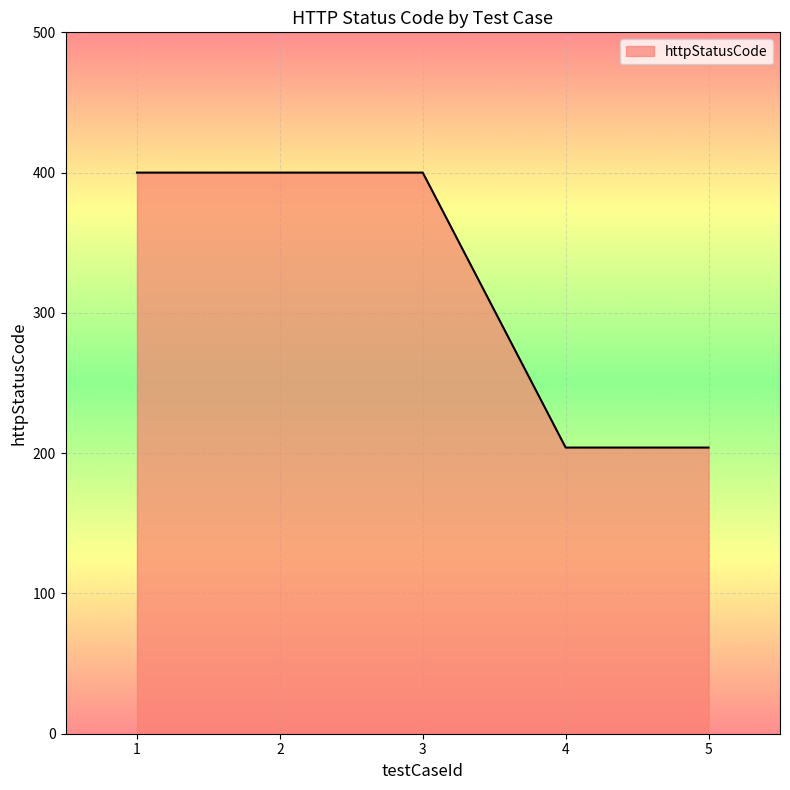

What value does the data have at 3, to the nearest 10?

400